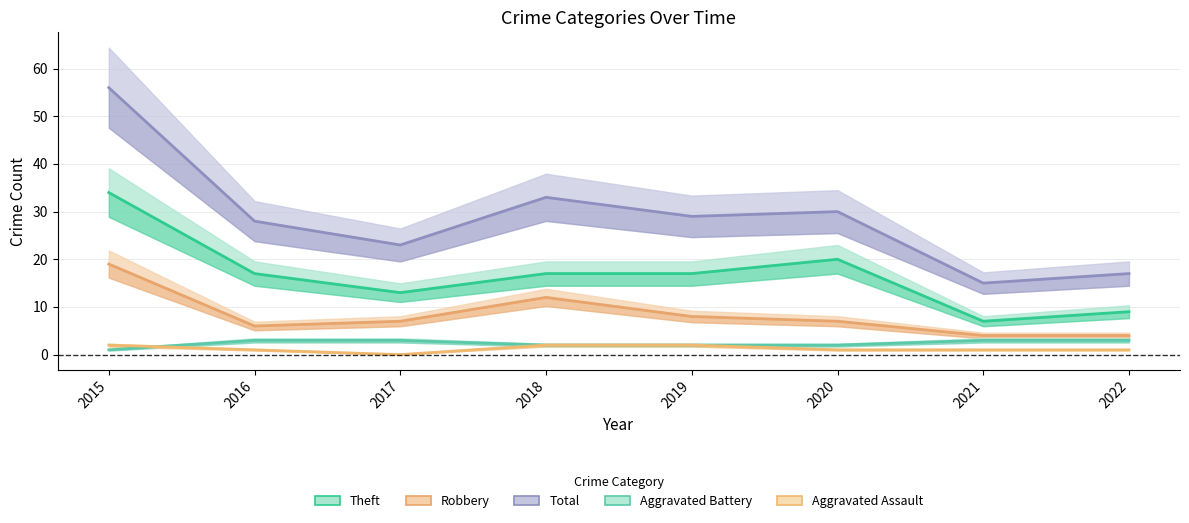

True or false: Total and Robbery intersect in this chart.

False